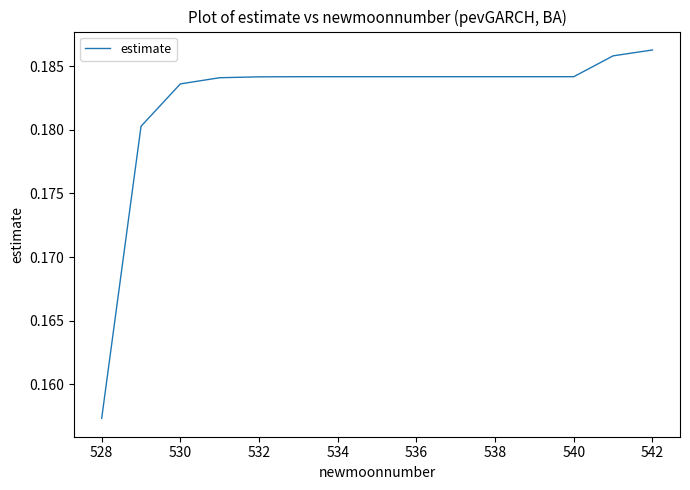

The chart shows a value of 0.0 at 528. True or false?

False